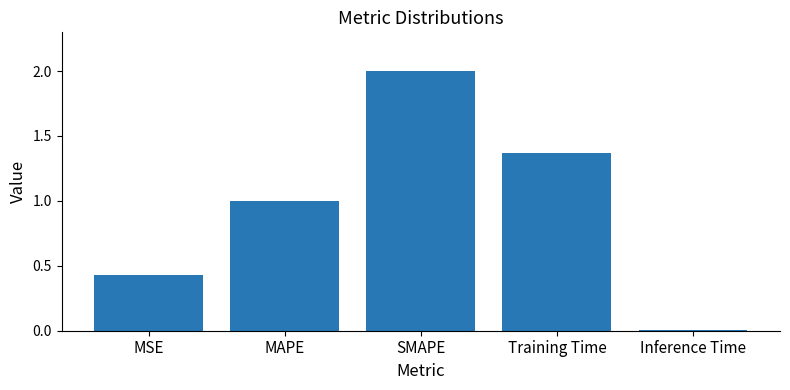

Read the value at SMAPE.

2.0